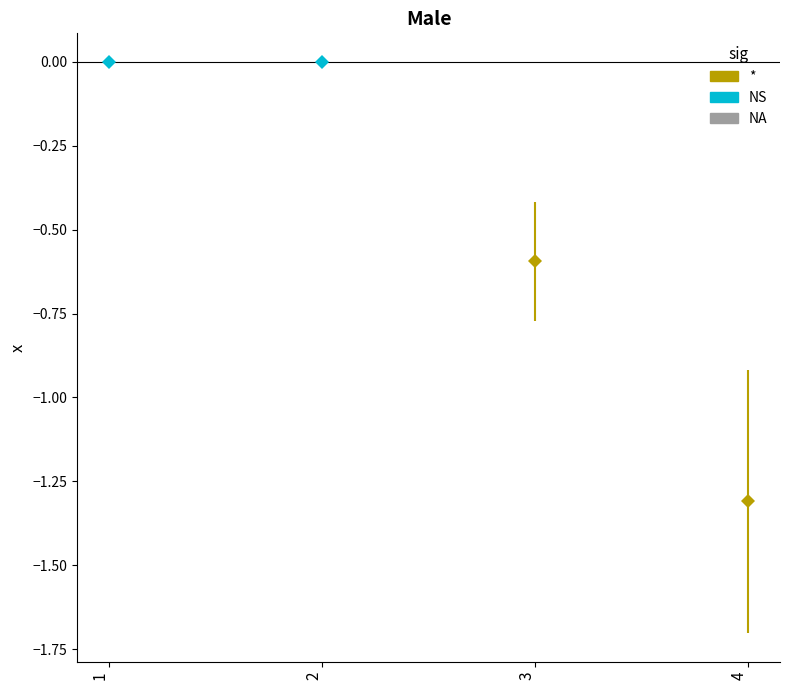

Is it true that the value at 4 is -1.3?

True